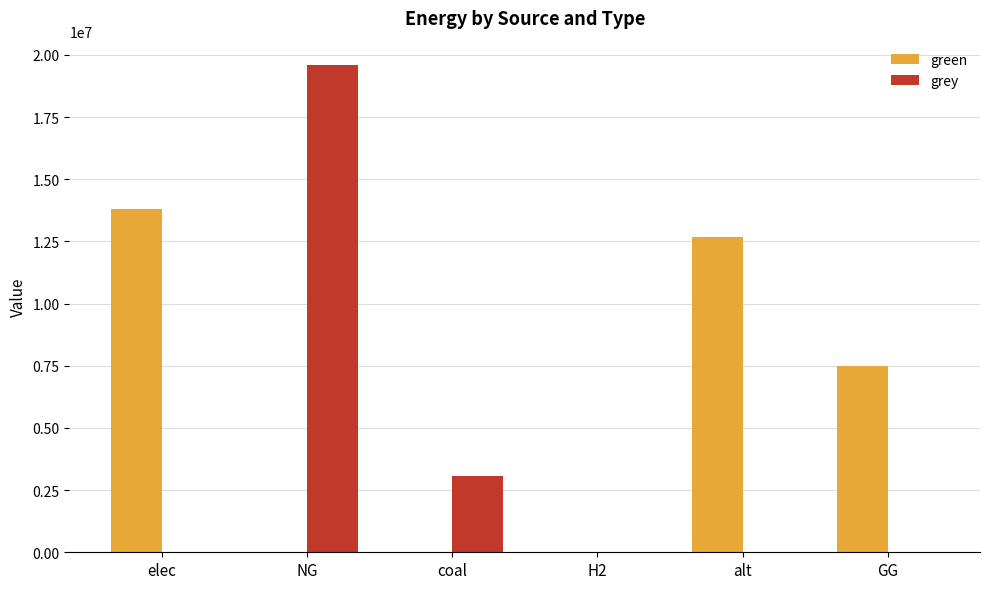

Which series changed the most between H2 and GG?

green